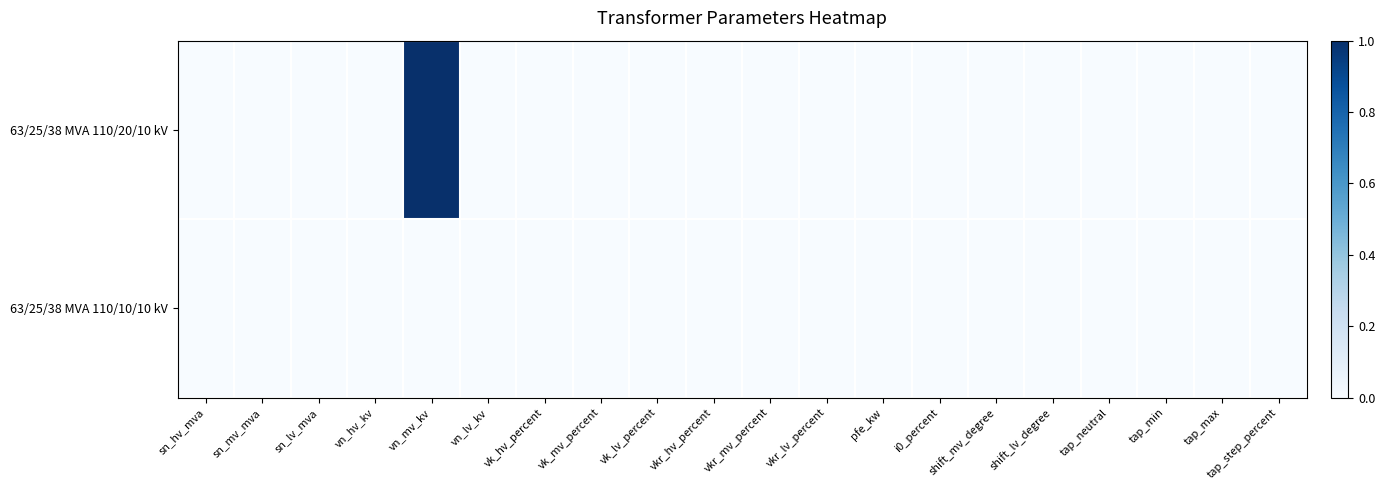

Which series changed the most between sn_hv_mva and vkr_hv_percent?

63/25/38 MVA 110/20/10 kV